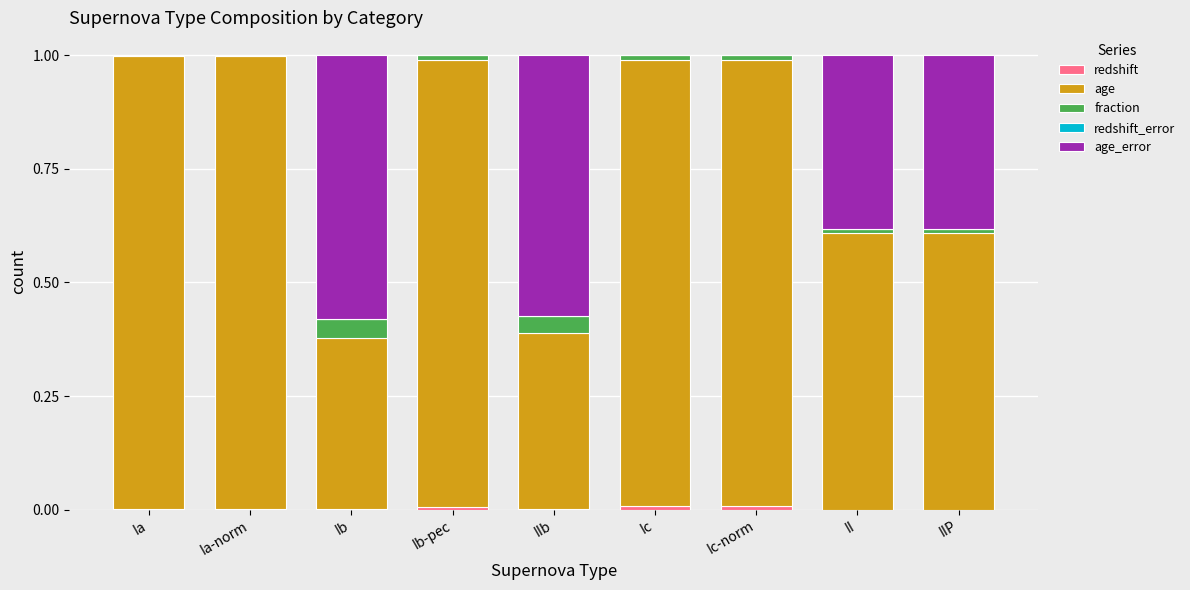

What position from the right is Ia?

9